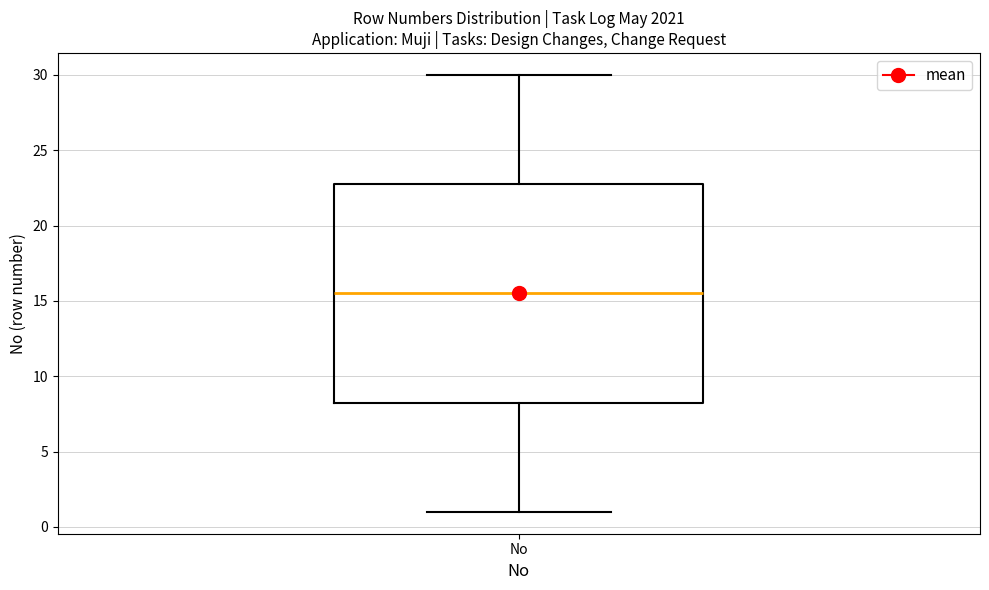

Transcribe this box plot: give where the median line is, the range the box spans, and where the two whiskers end, as read against the y-axis. The values are not printed on the chart, so give them approximately, as read against the axis.

median 15.5, box 8.5 to 23.0, whiskers 1.0 to 30.0